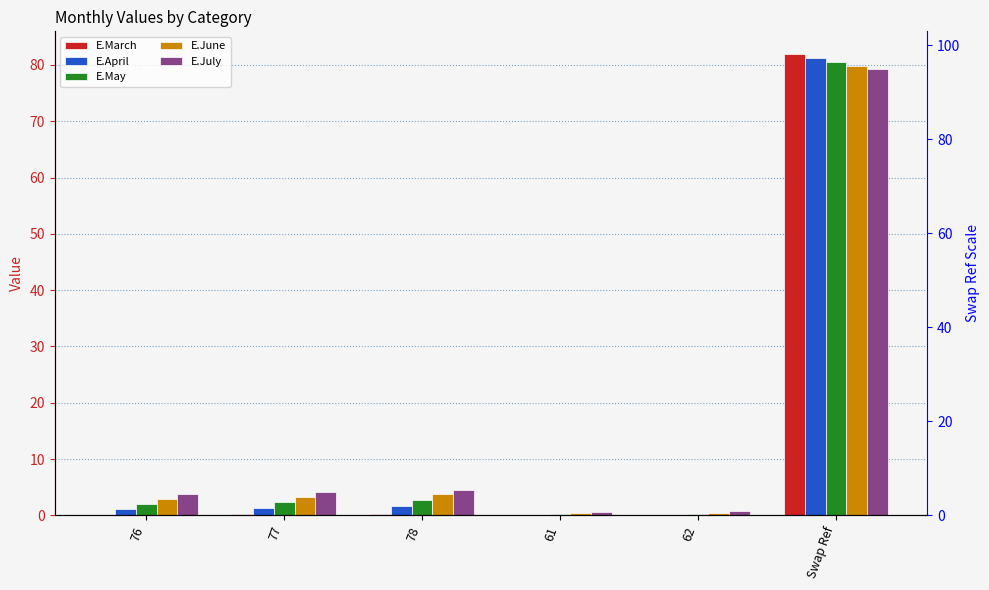

Reading left to right, list all the values displayed in this chart.

E.March: 0.1	0.2	0.3	0.0	0.0	81.9
E.April: 1.1	1.4	1.6	0.0	0.1	81.2
E.May: 2.1	2.4	2.7	0.2	0.2	80.5
E.June: 3.0	3.3	3.7	0.4	0.4	79.8
E.July: 3.8	4.2	4.6	0.6	0.7	79.2